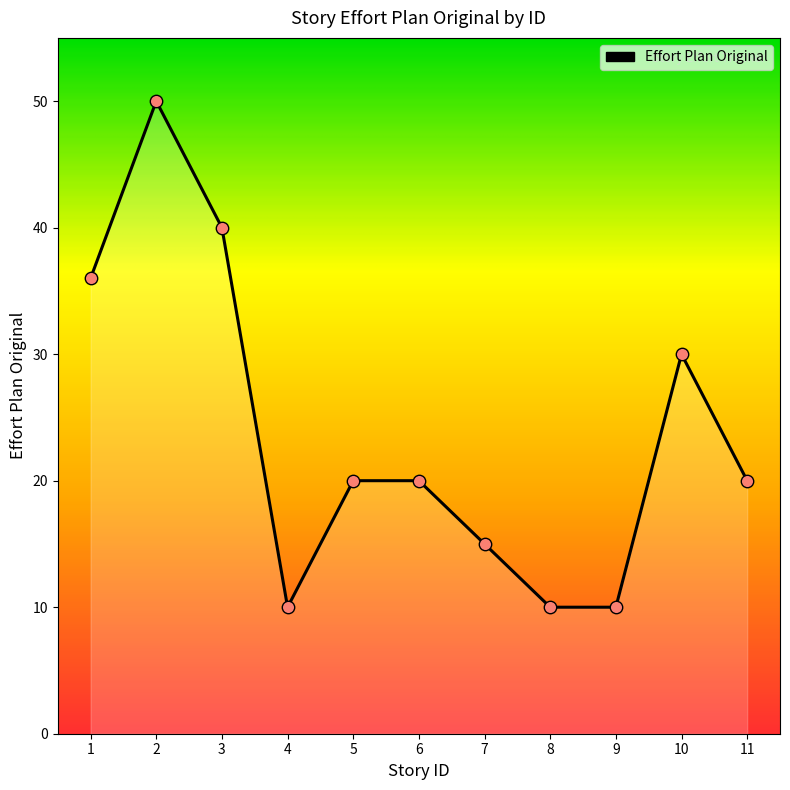

Approximately how many times larger is the value at 5 compared to 6?

1.0